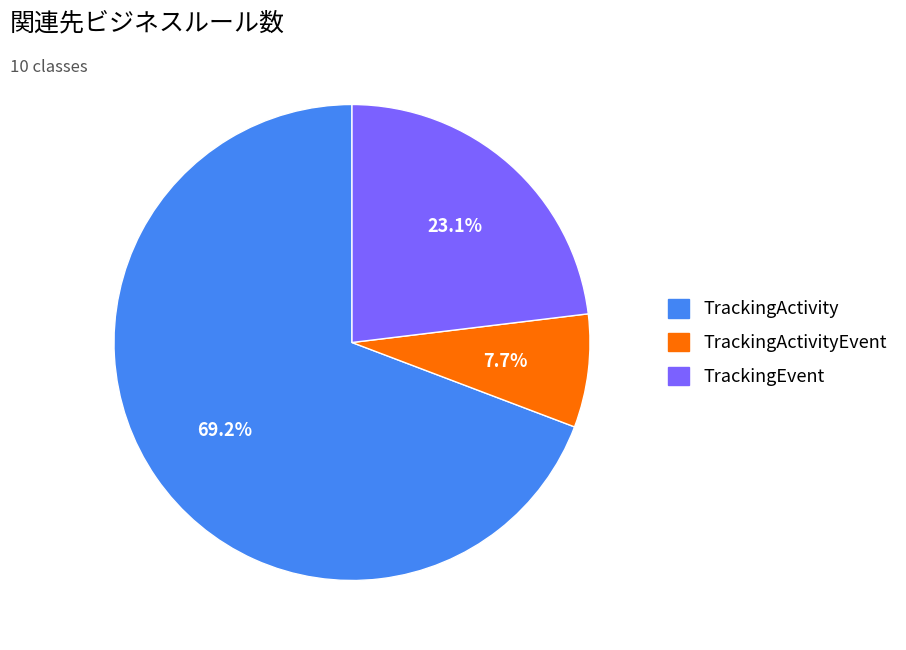

Is there any slice that represents more than half of the pie?

Yes